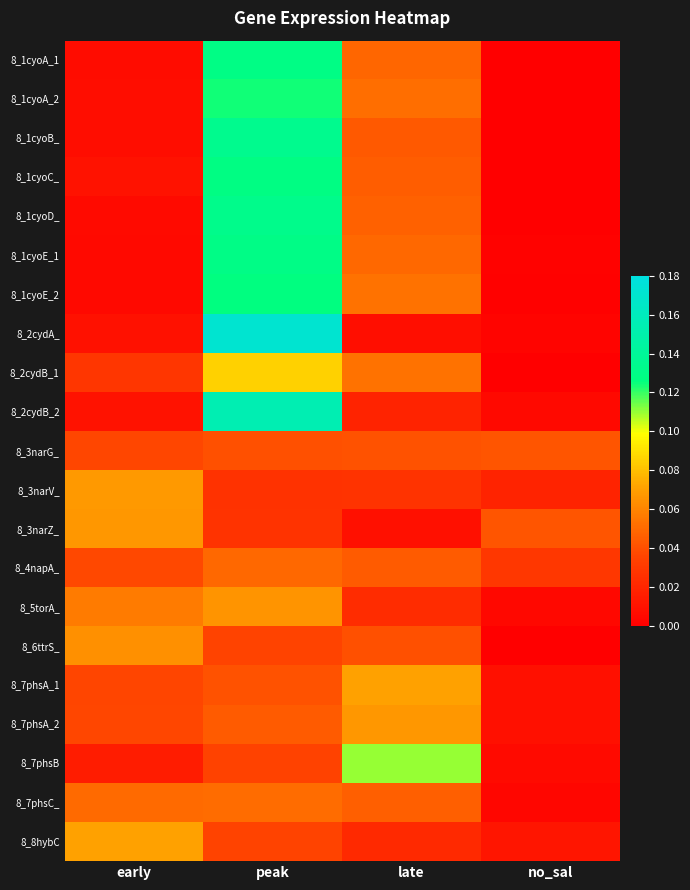

Which series has the largest range (max minus min)?

8_2cydA_